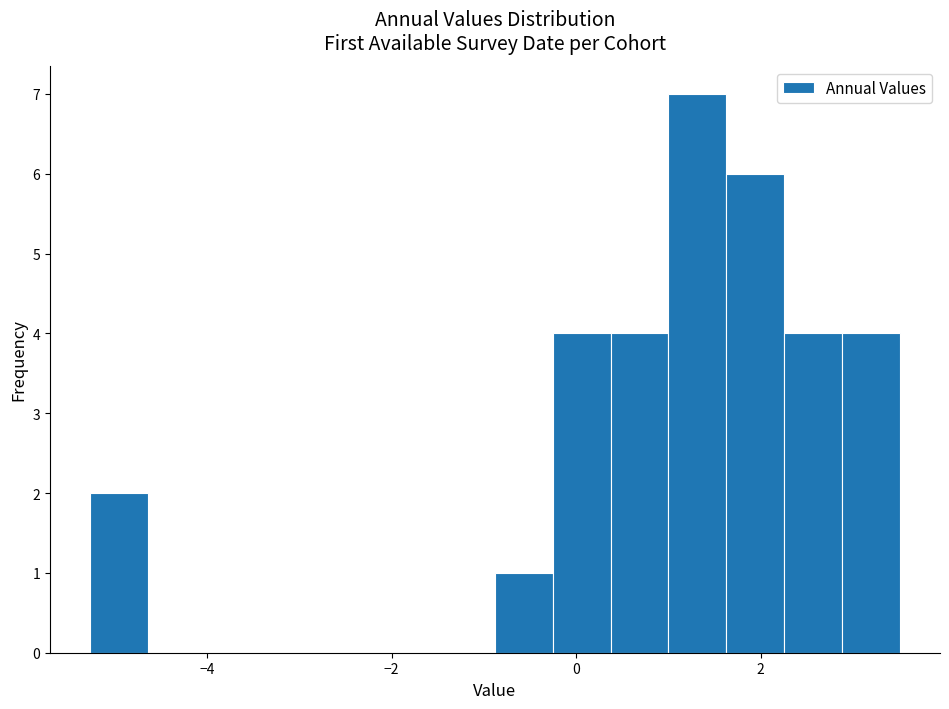

Read against the x-axis, roughly where is the centre of the tallest bar?

1.4